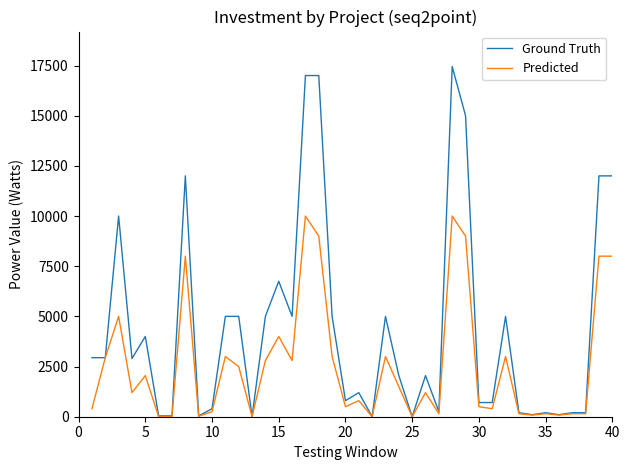

Which series has the widest spread of values?

Ground Truth